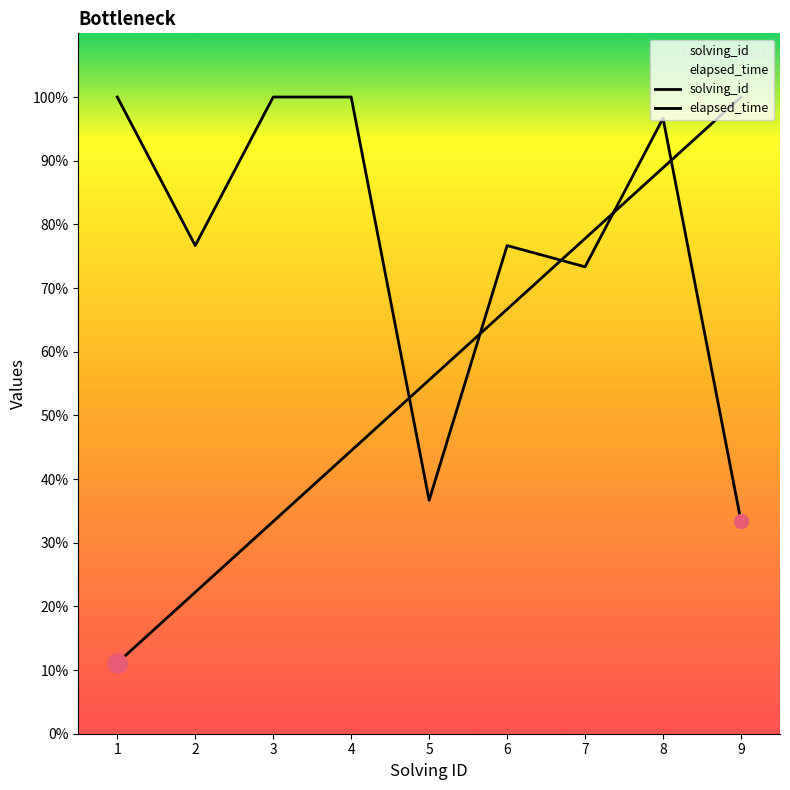

What is the value of the solving_id point at the 7th from the left?

7.0